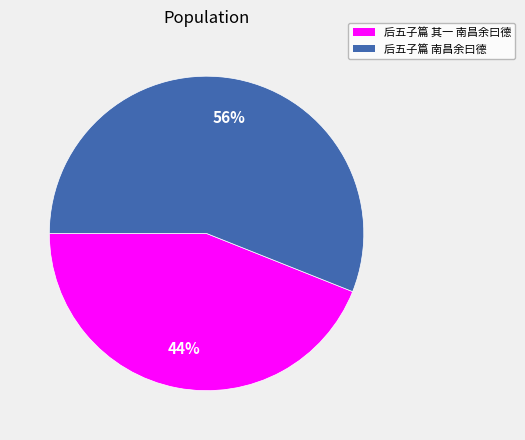

To the nearest percent, what is the difference between the 后五子篇 其一 南昌余曰德 and 后五子篇 南昌余曰德 slice percentages?

12%